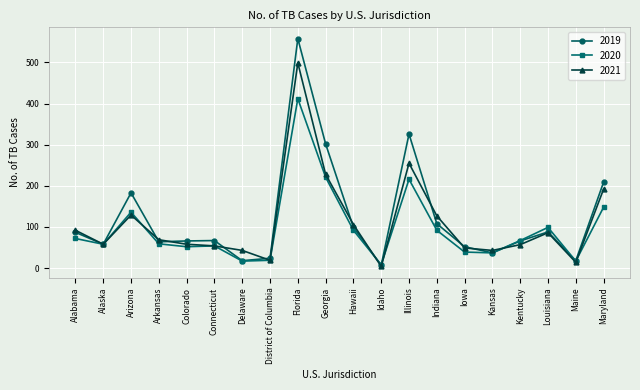

In 2021, how many points are higher than both neighbors (excluding endpoints)?

4